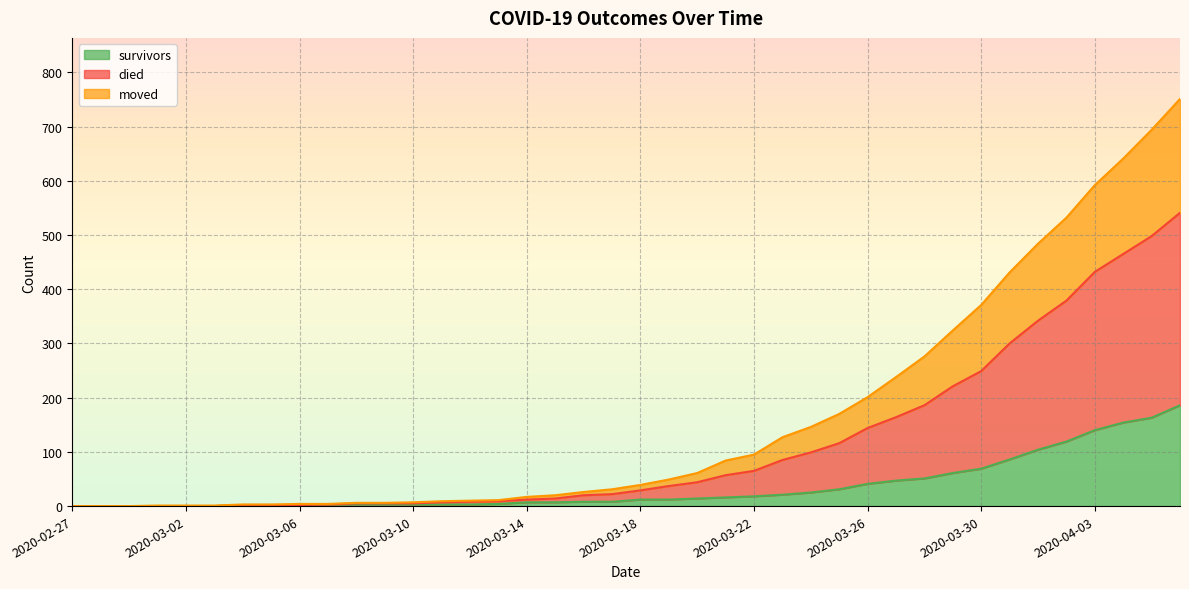

What is the highest value of the survivors series?

186